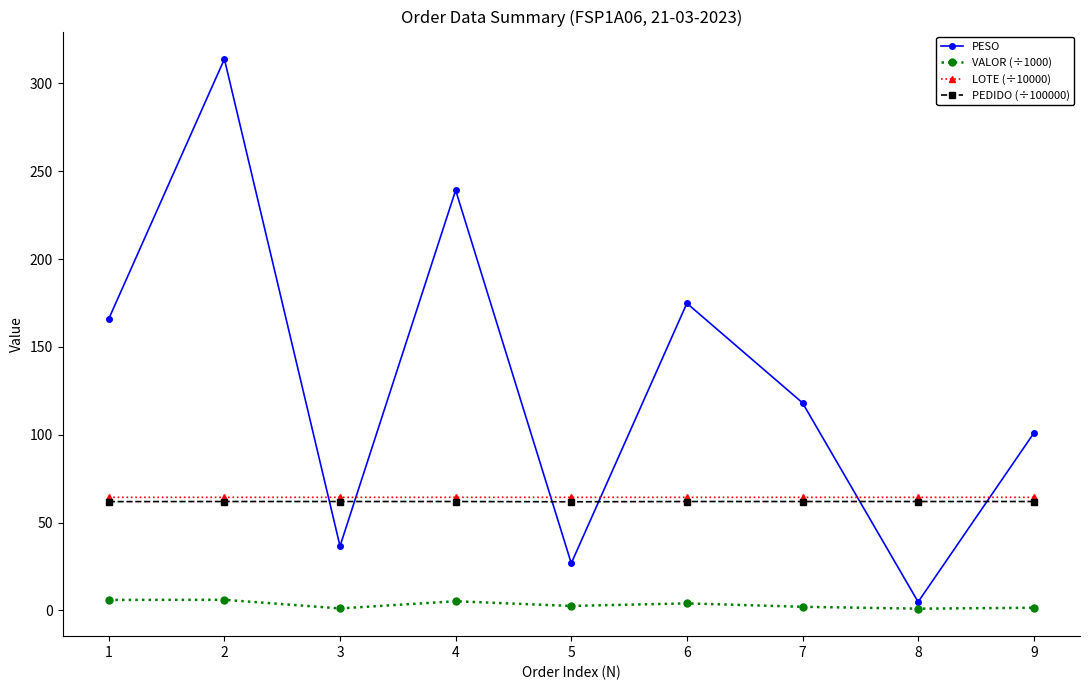

At which category does PESO reach its first local valley?

3